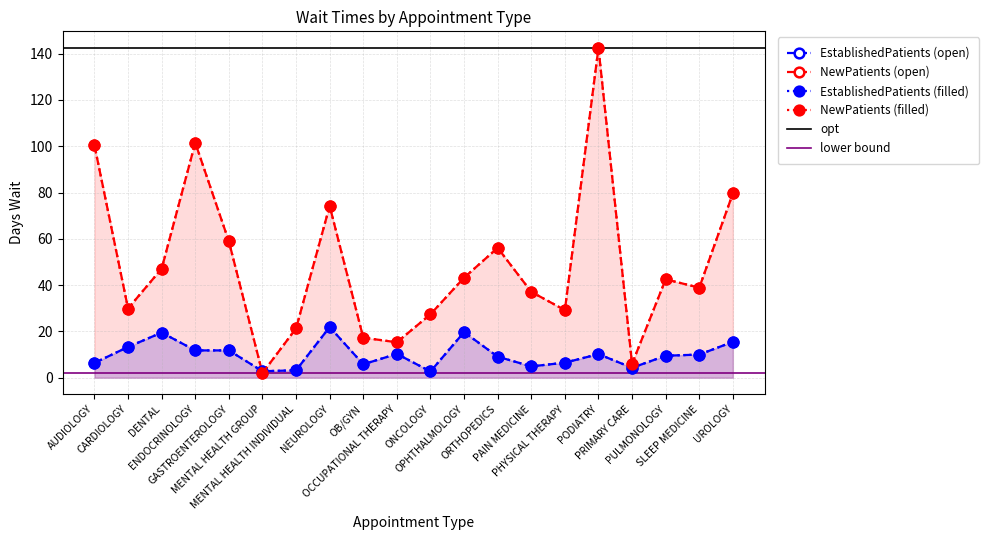

What is the highest value of the EstablishedPatients series?

21.9